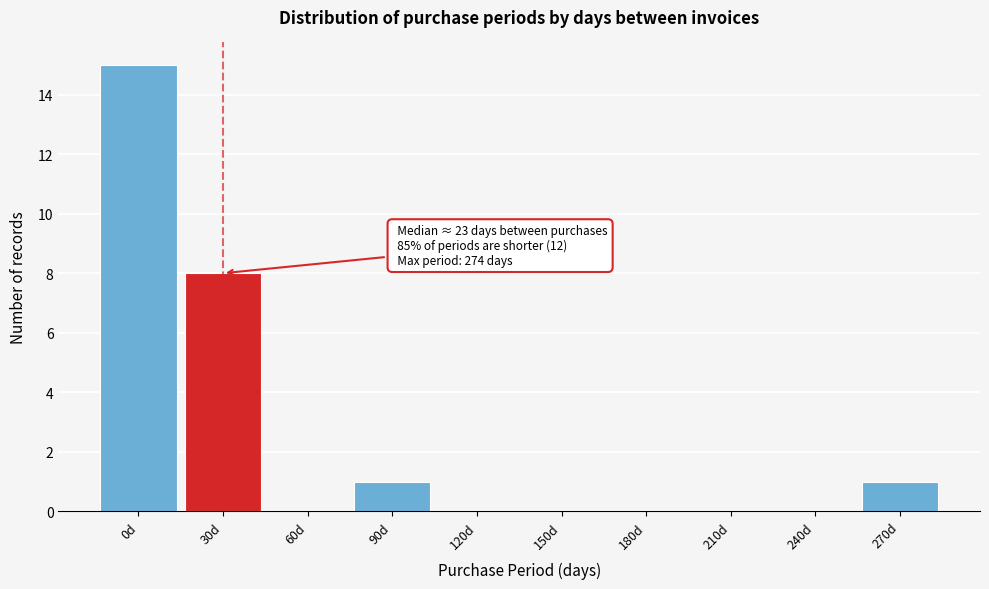

What is the sum of all values?

25